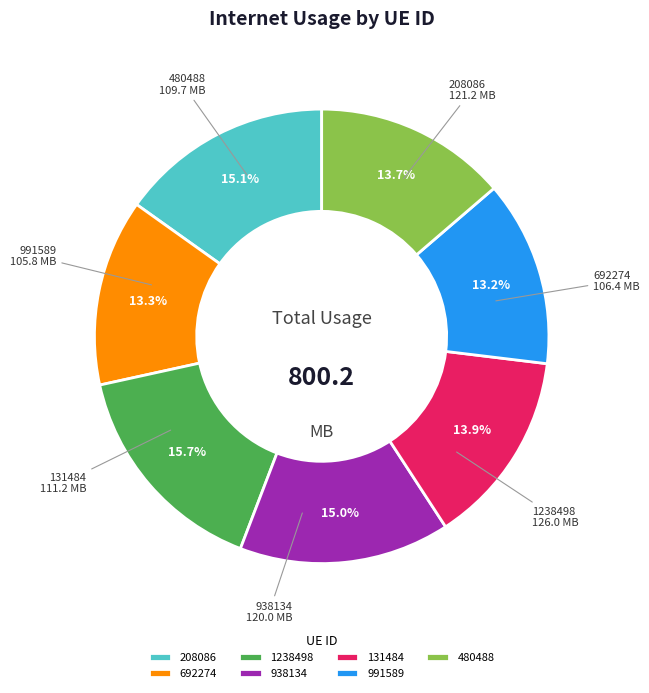

To the nearest percent, what percentage of the pie is 1238498?

16%